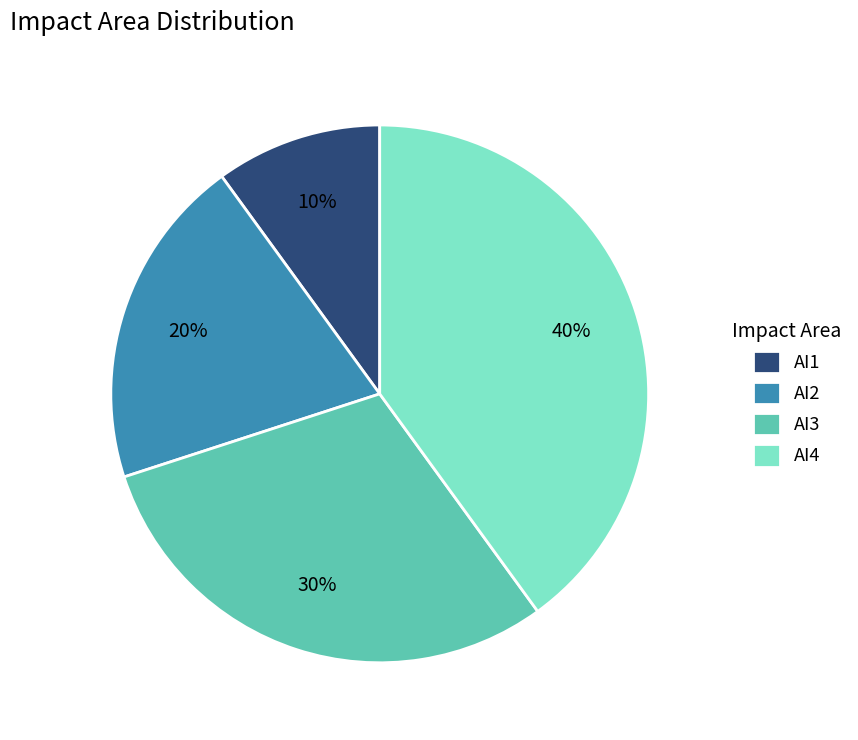

Count the number of slices in the pie.

4